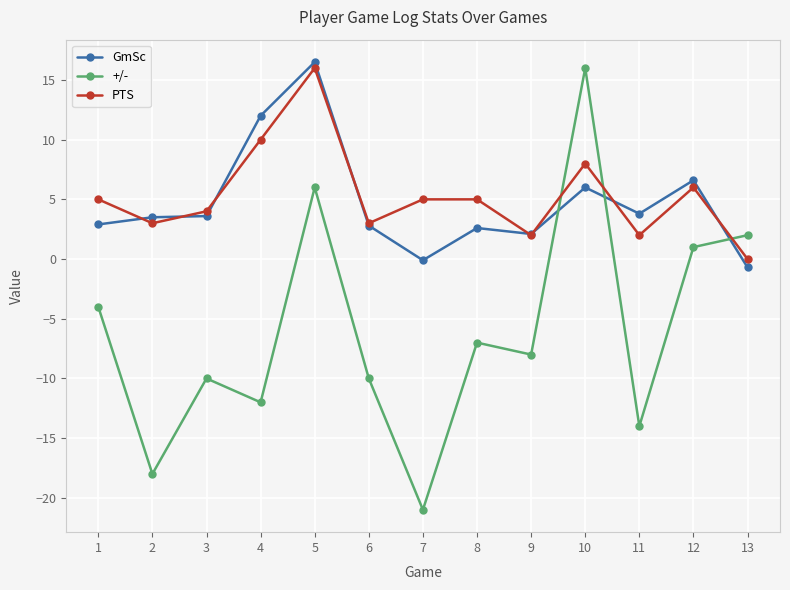

At 12, list the series in order from largest to smallest.

GmSc, PTS, +/-